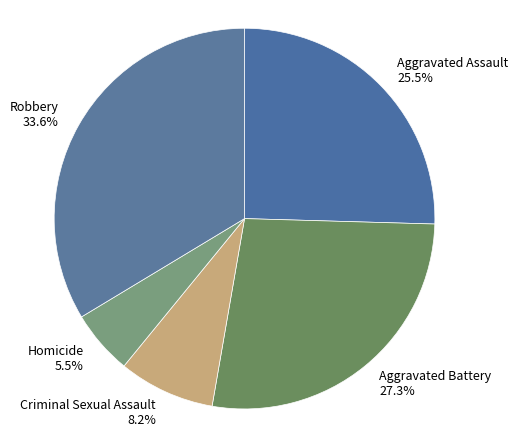

To the nearest percent, what is the difference between the Homicide and Robbery slice percentages?

28%